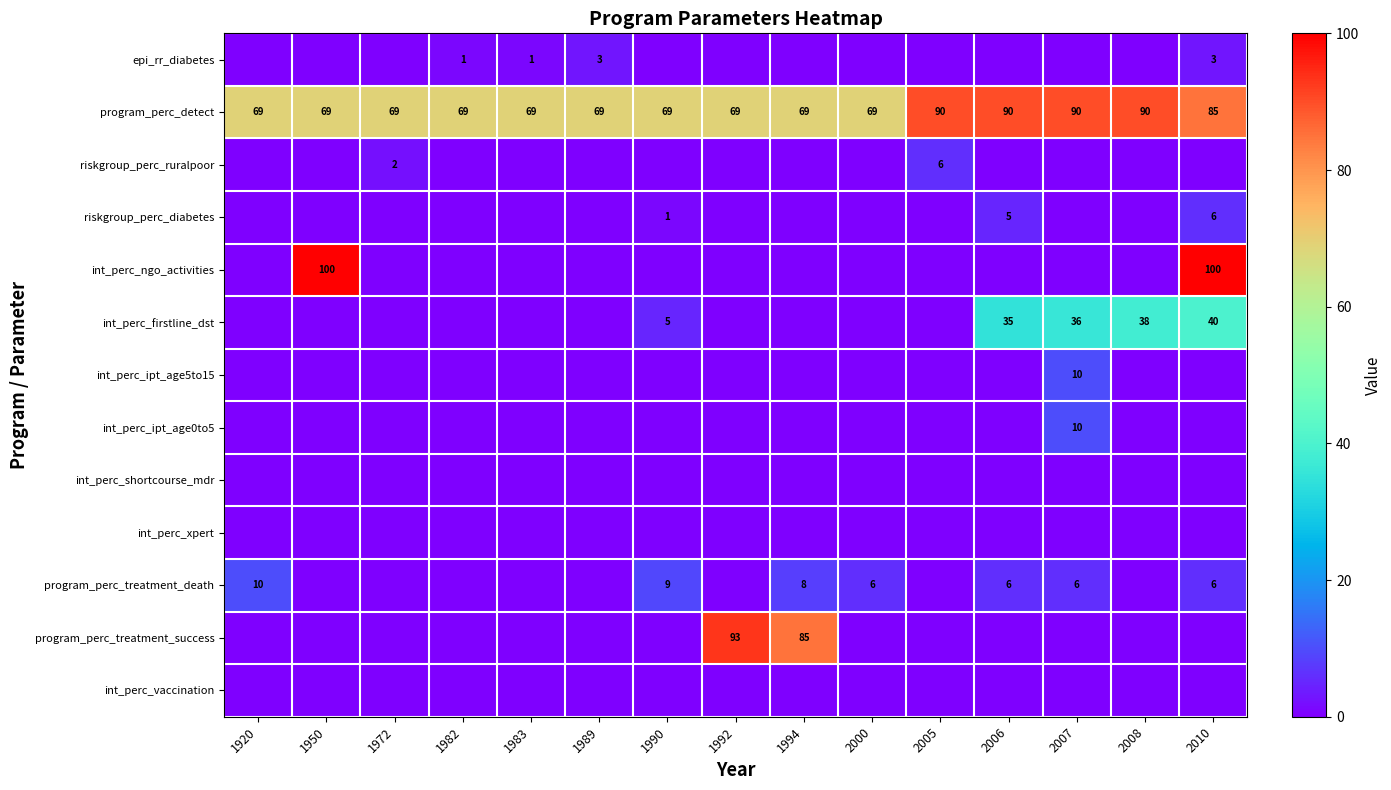

The int_perc_ngo_activities series shows 44 at 2010. True or false?

False